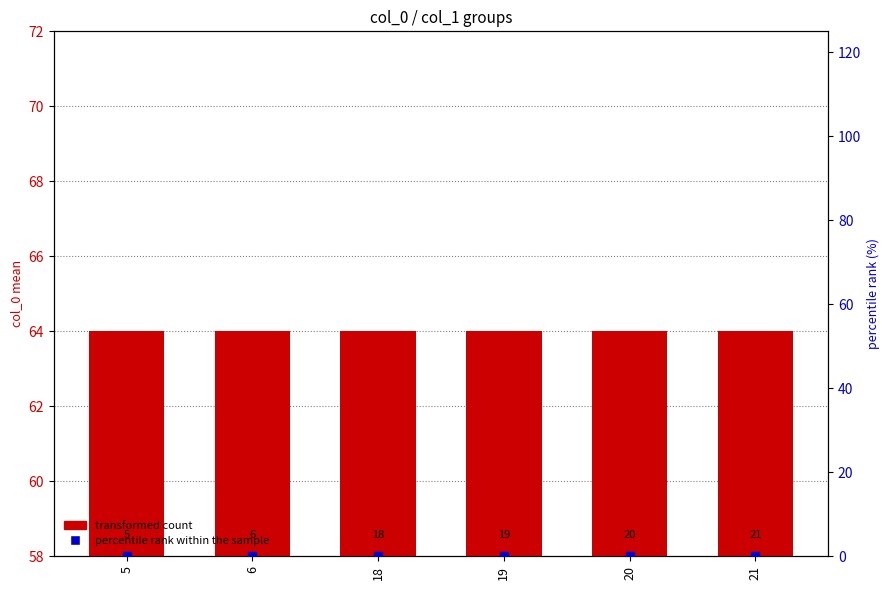

Which series contains the highest Y value?

transformed count